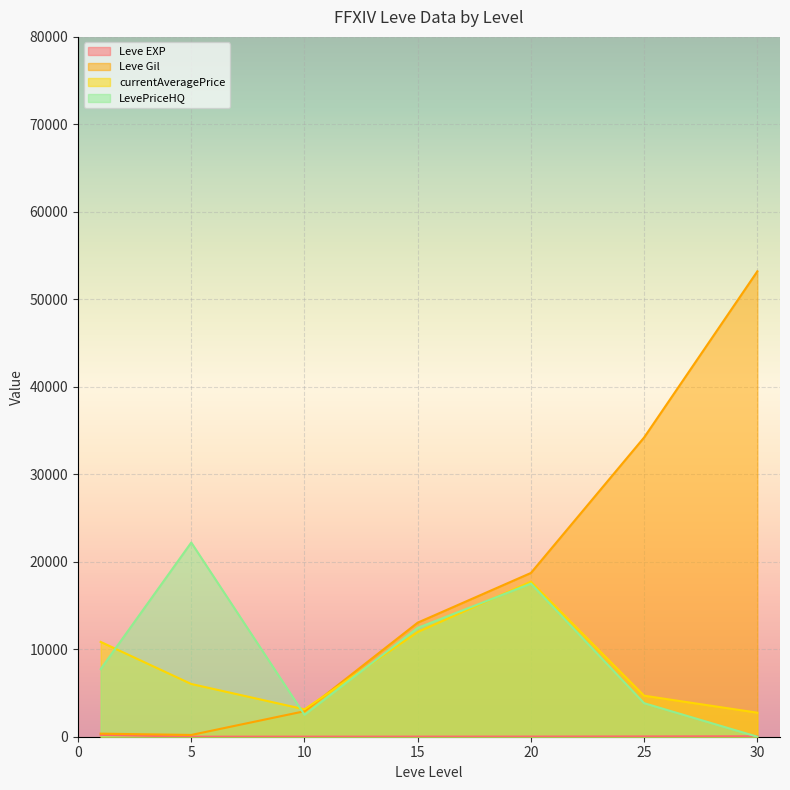

How many lines are shown in the chart?

4